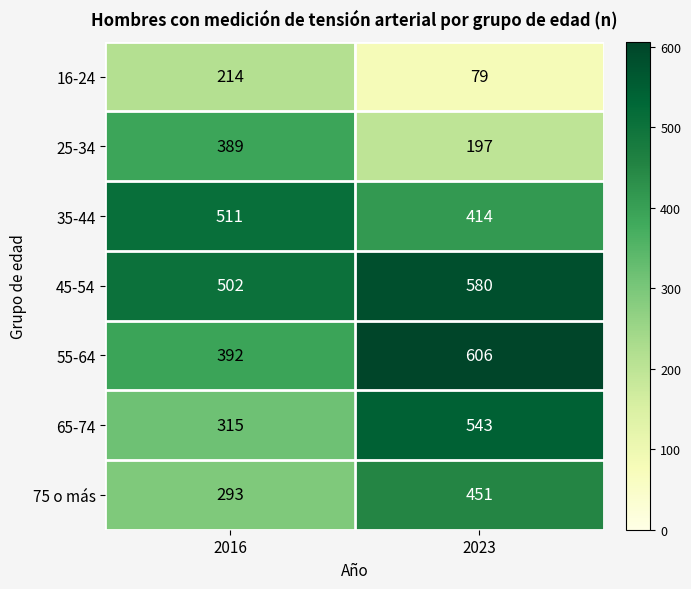

Between 2016 and 2023, which series saw the biggest shift?

65-74